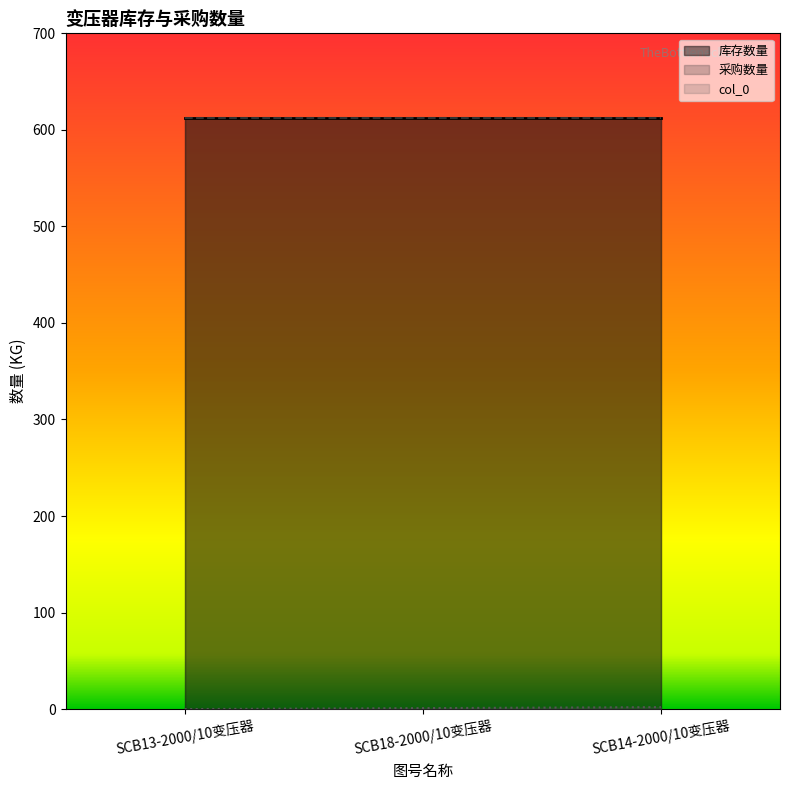

At which category does the chart reach its minimum across all series?

SCB13-2000/10变压器